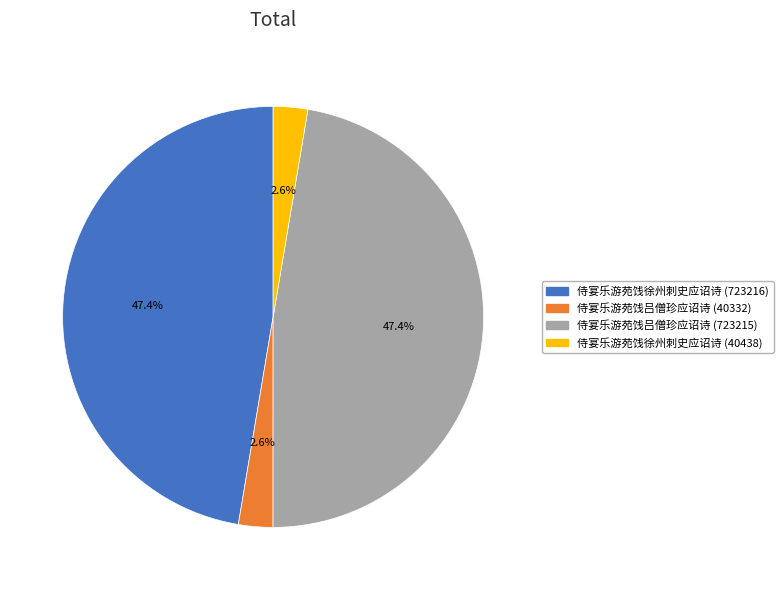

Is it true that 侍宴乐游苑饯吕僧珍应诏诗 (723215) is 40% of the pie?

False